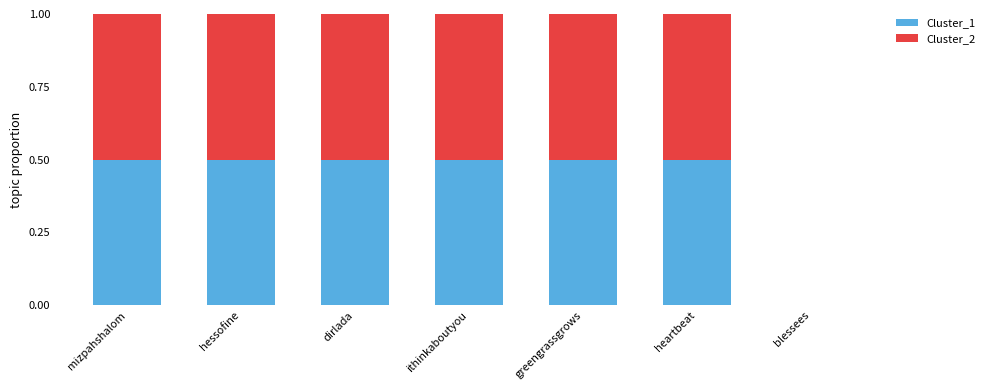

The Cluster_1 series shows 0.5 at dirlada. True or false?

True